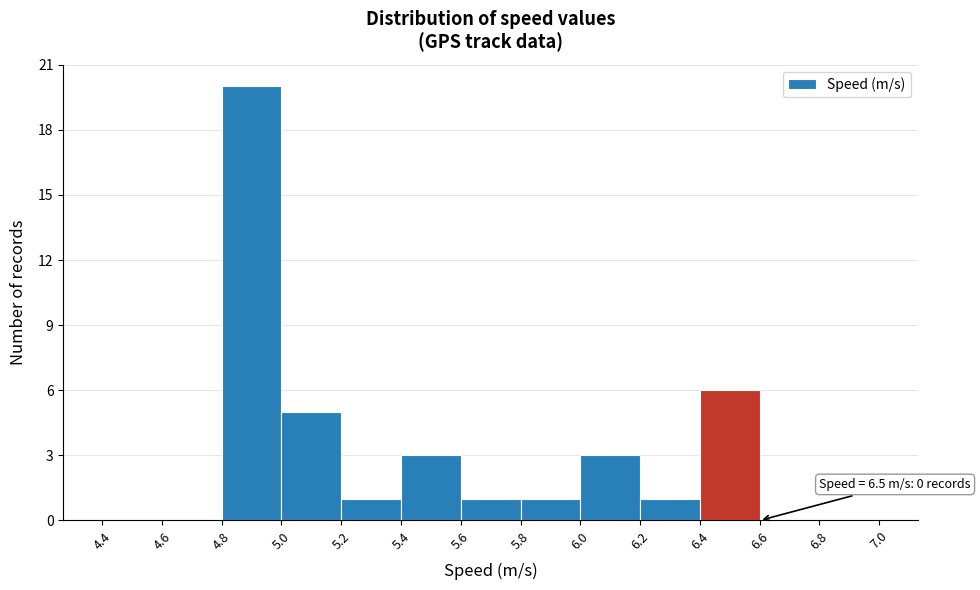

Over which range of the x-axis is the bar tallest?

4.8 to 5.0